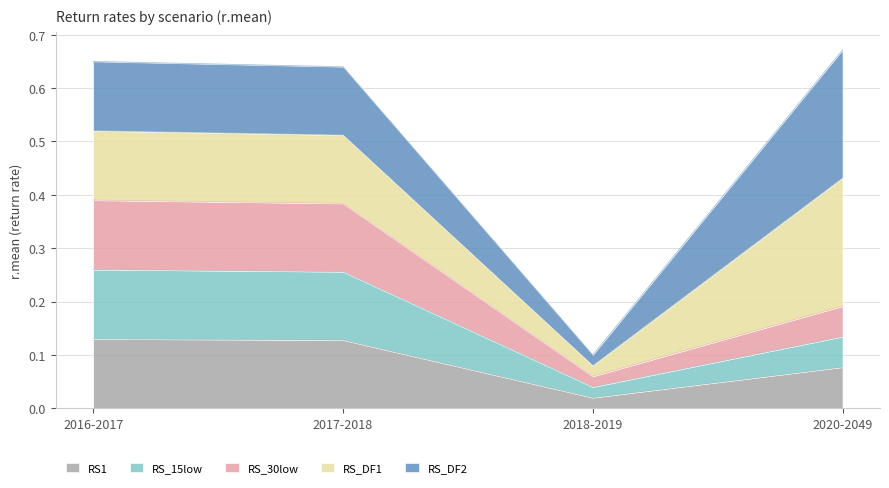

True or false: RS_15low and RS1 intersect in this chart.

False